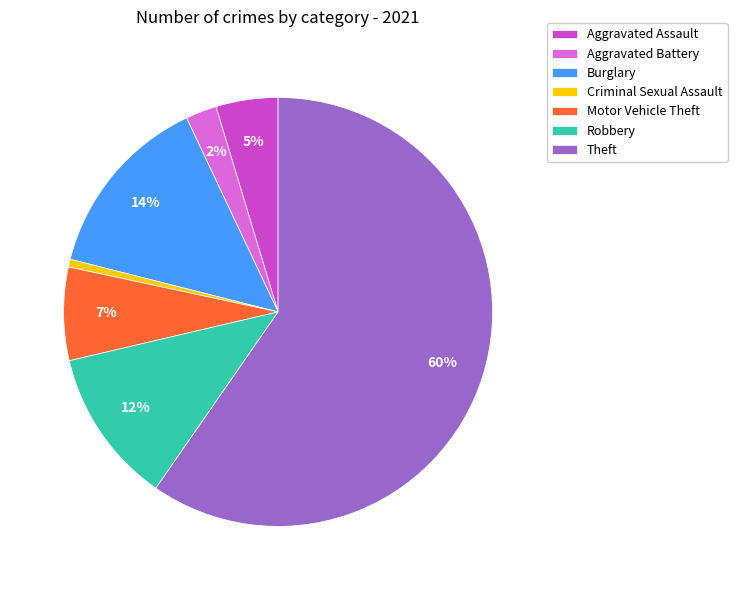

Rank the categories by value from lowest to highest.

Criminal Sexual Assault, Aggravated Battery, Aggravated Assault, Motor Vehicle Theft, Robbery, Burglary, Theft